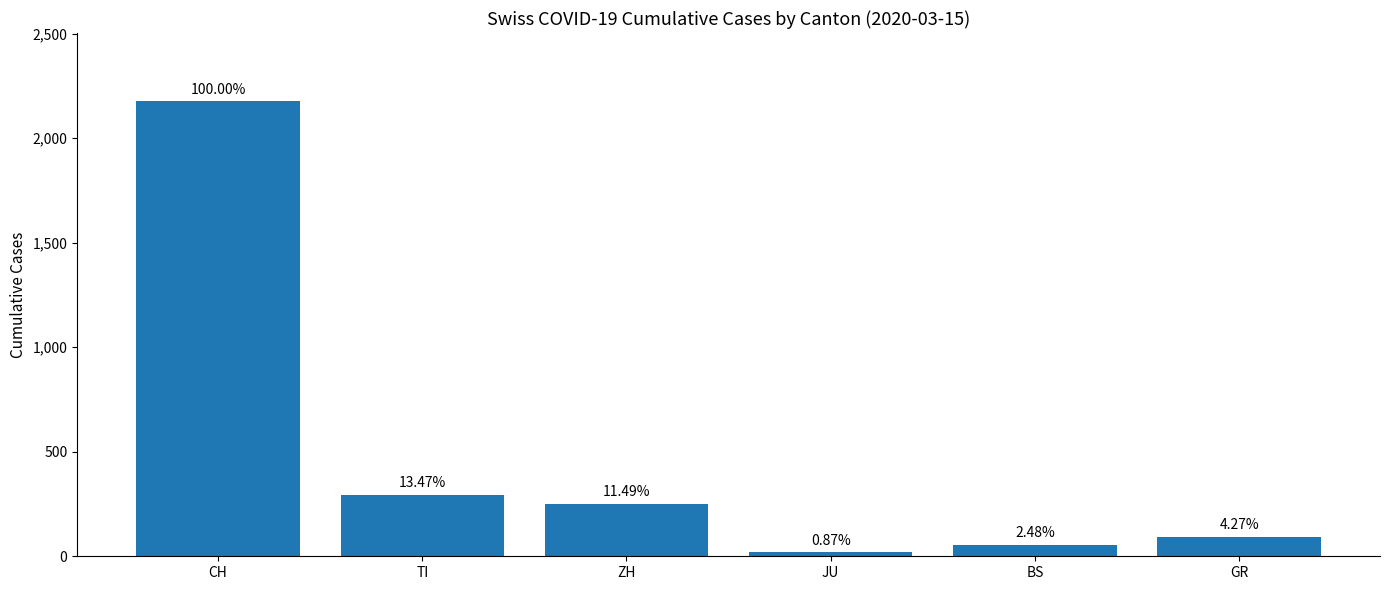

List the labels in order of value, largest first.

CH, TI, ZH, GR, BS, JU